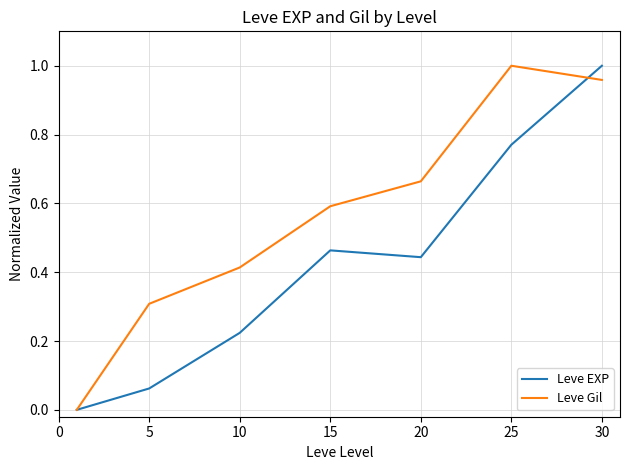

Which series has the largest total across all categories?

Leve Gil